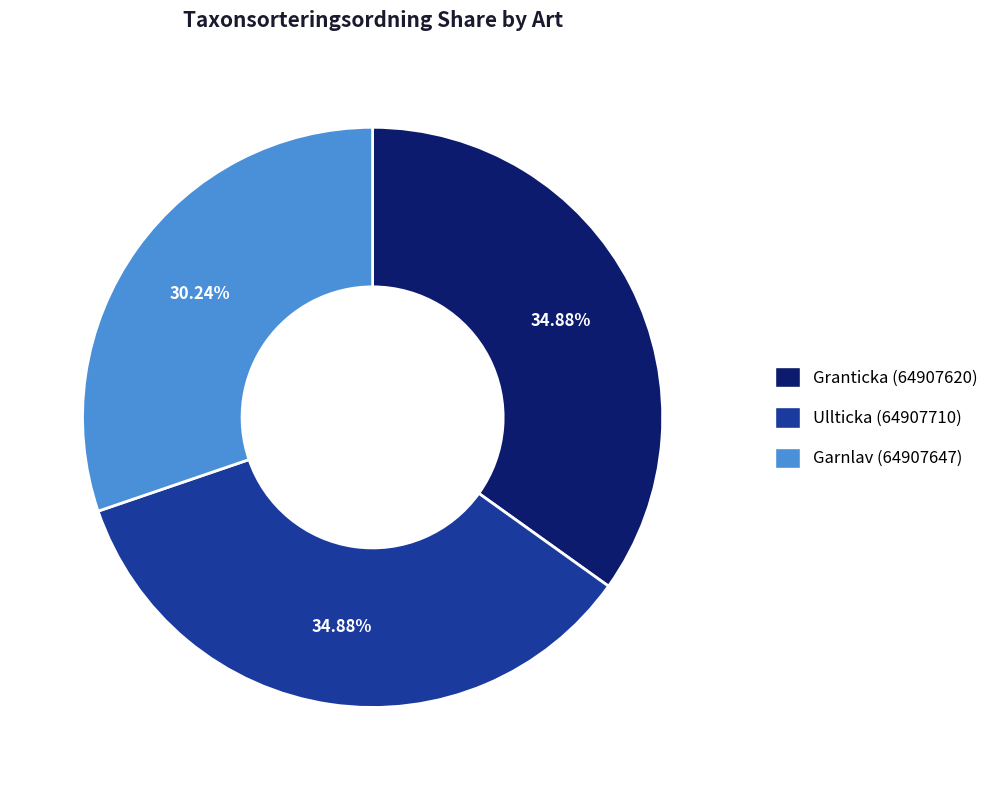

Is it true that Ullticka (64907710) is 29% of the pie?

False